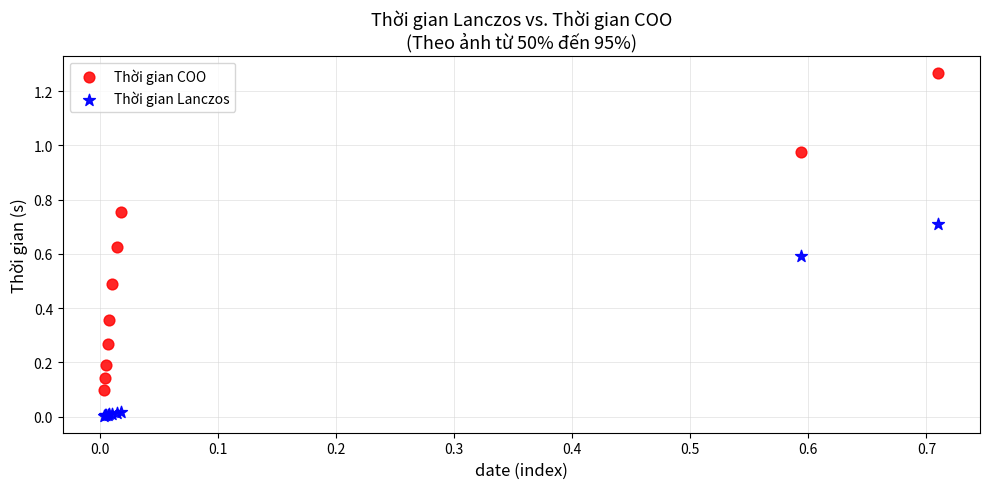

Which series has the largest Y range (max minus min)?

Thời gian COO